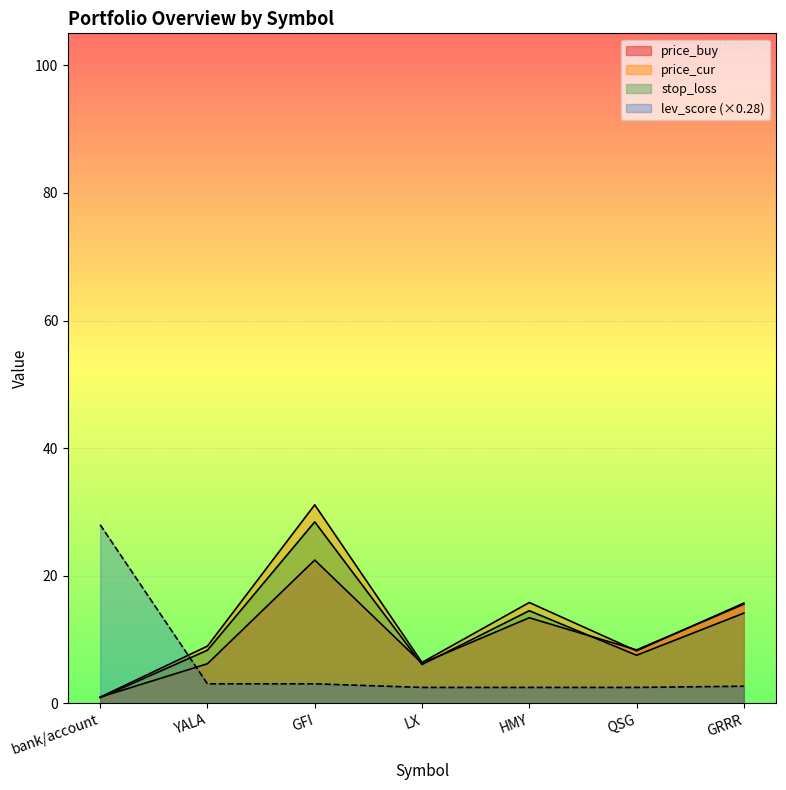

Rank the categories by stop_loss value from lowest to highest.

bank/account, LX, QSG, YALA, GRRR, HMY, GFI